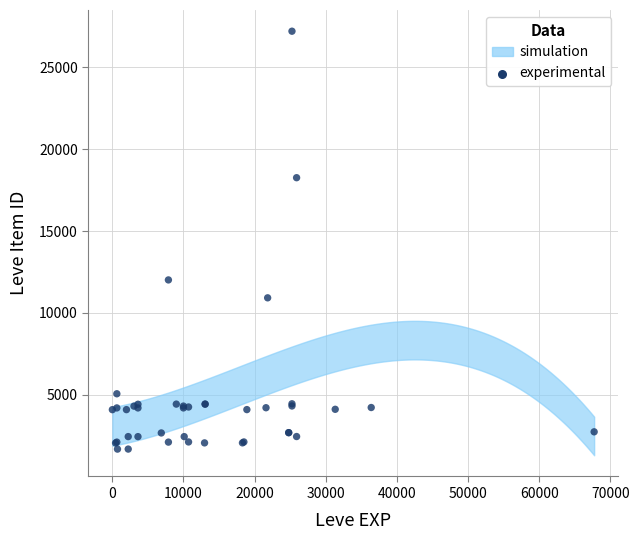

What Y value in the scatter plot is closest to 14448?

12018